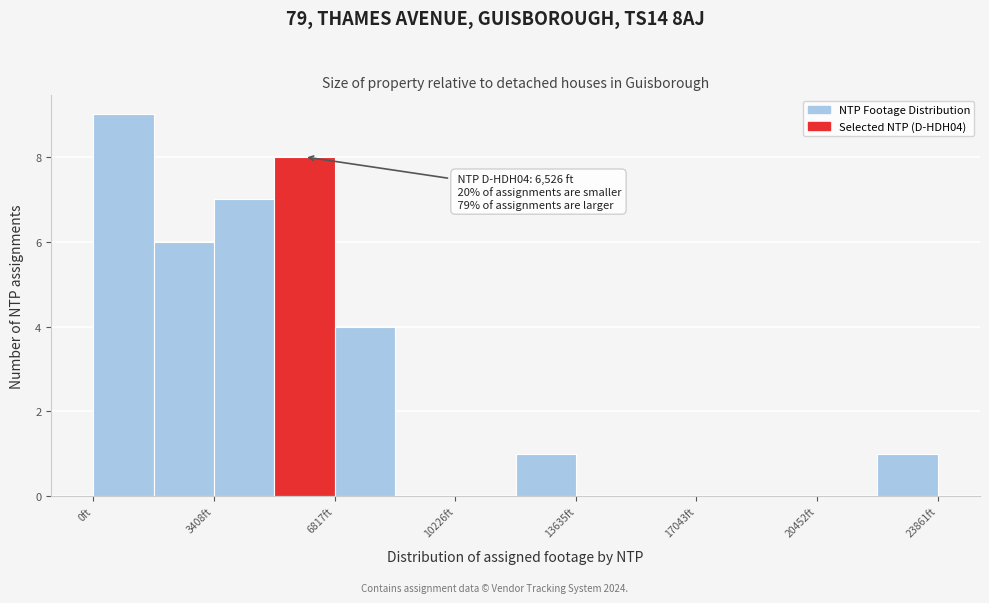

Around what value on the x-axis is the tallest bar? Give the approximate position of its centre, as read against the axis.

1000